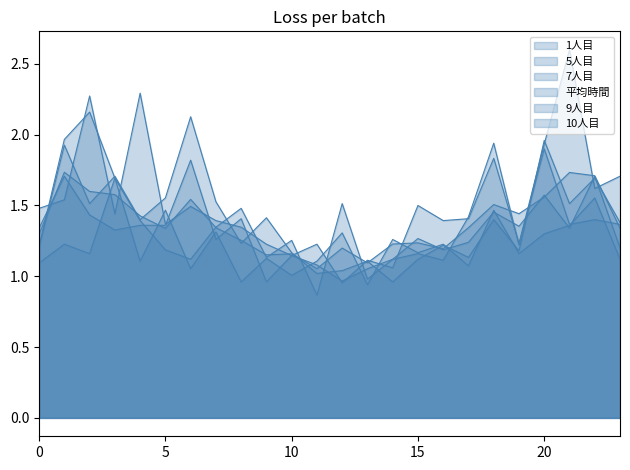

Where is the first local maximum for 1人目?

2